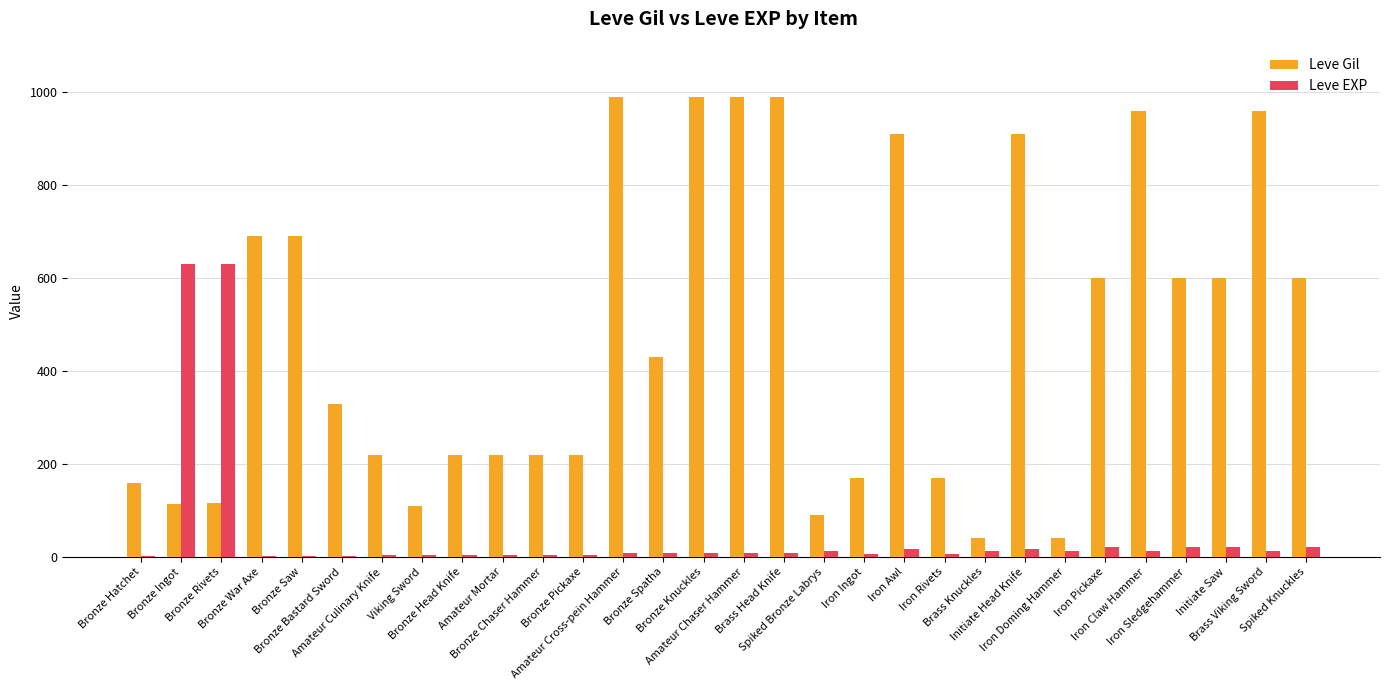

How many series are shown in this chart?

2